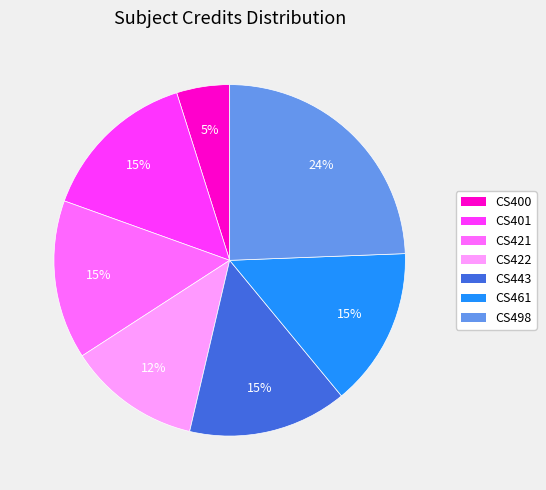

What is the ratio of the value at CS443 to the value at CS421?

1.0